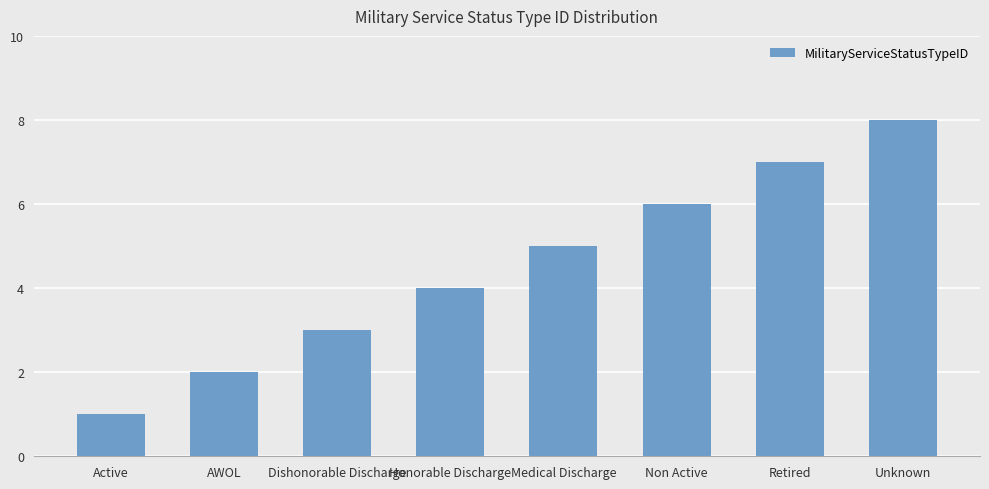

What is the value of the 8th bar from the left?

8